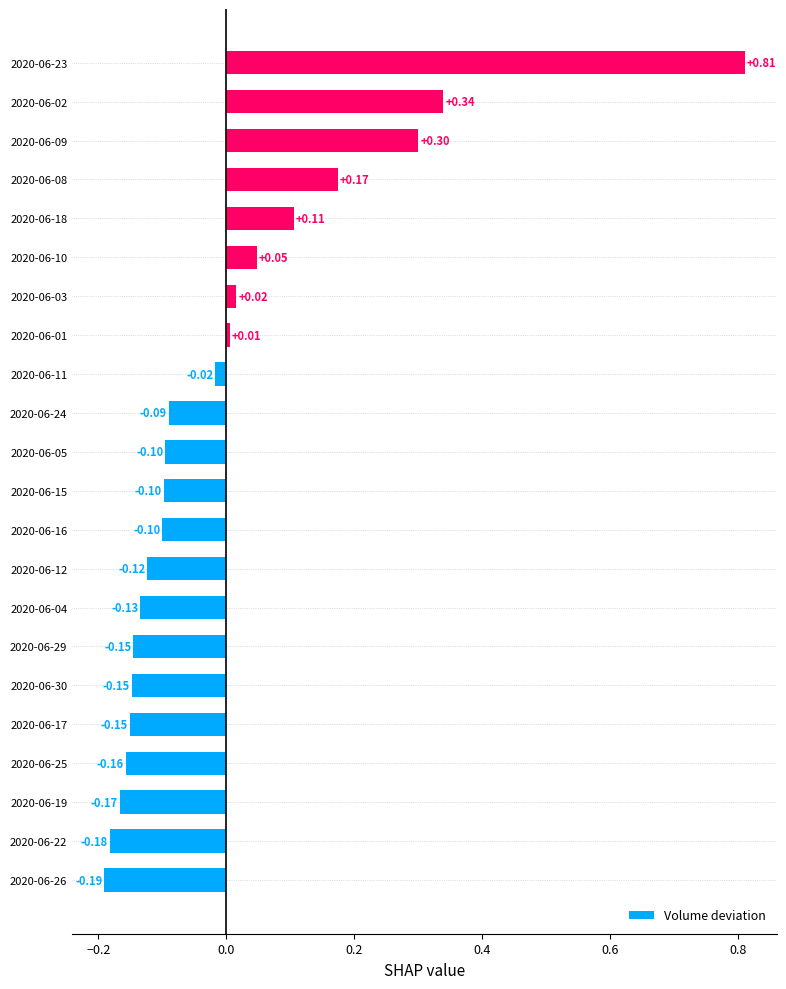

What is the difference between the second highest and minimum values?

0.5